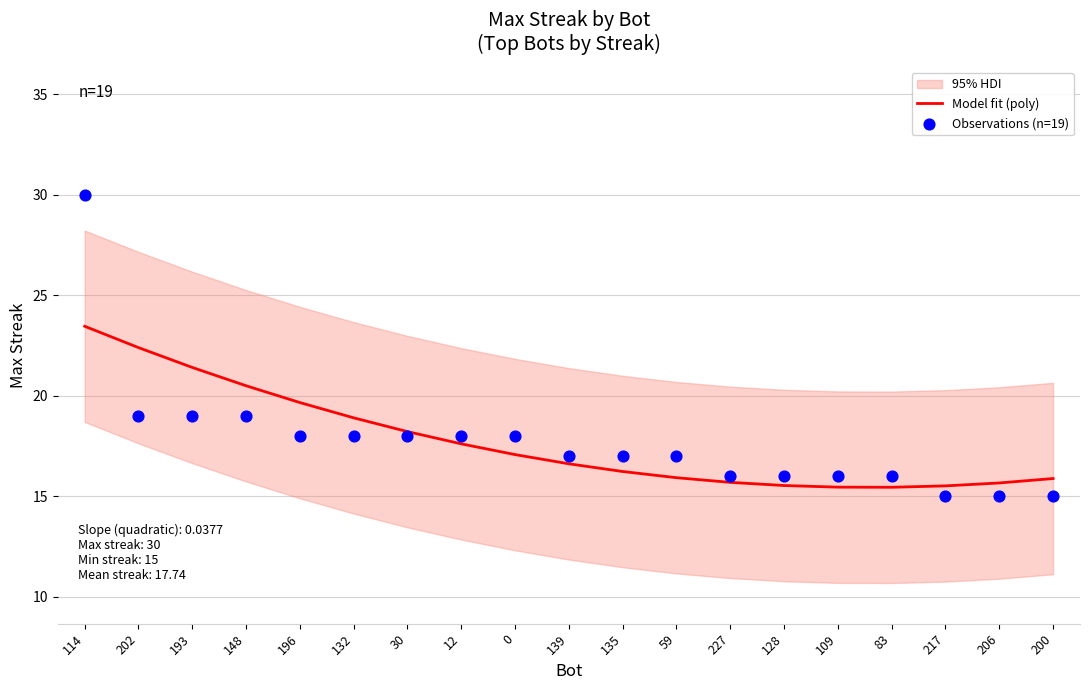

At how many categories does at least one series exceed 18?

7